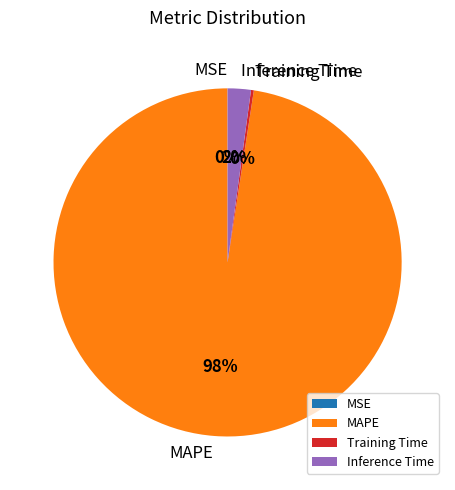

What is the majority slice?

MAPE